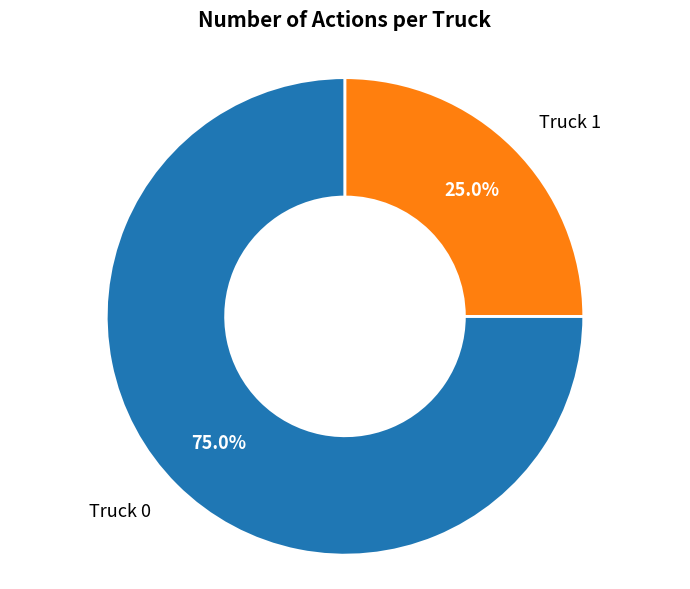

To the nearest percent, what is the difference between the Truck 1 and Truck 0 slice percentages?

50%